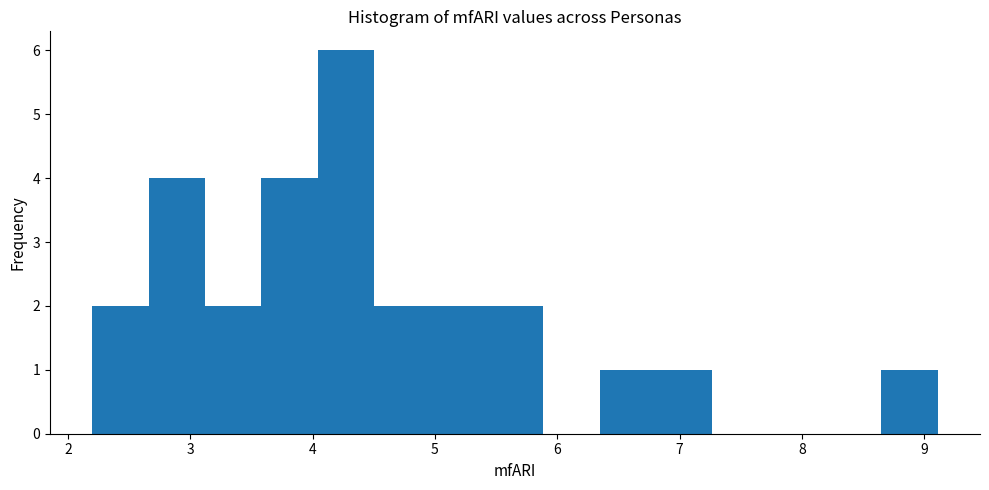

Reading left to right, list every bar in this chart as the range it spans on the x-axis followed by its height. Neither the bar edges nor the heights are printed on the chart, so give them approximately, as read against the axes.

2.2 to 2.7: 2
2.7 to 3.1: 4
3.1 to 3.6: 2
3.6 to 4.0: 4
4.0 to 4.5: 6
4.5 to 5.0: 2
5.0 to 5.4: 2
5.4 to 5.9: 2
5.9 to 6.3: 0
6.3 to 6.8: 1
6.8 to 7.3: 1
7.3 to 7.7: 0
7.7 to 8.2: 0
8.2 to 8.6: 0
8.6 to 9.1: 1